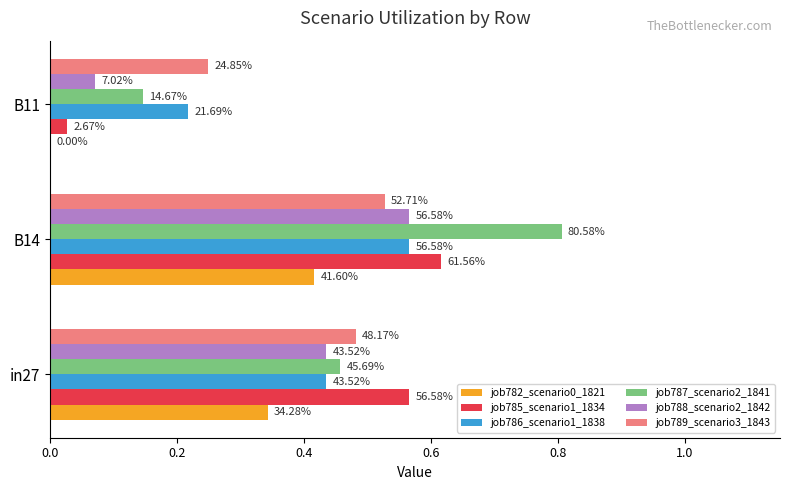

Does the chart contain any negative values?

No